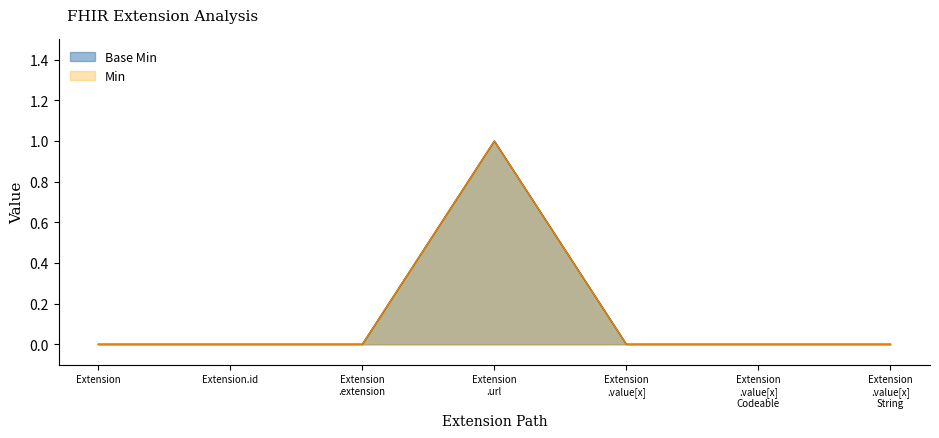

Does the chart display data point markers on the line(s)?

No